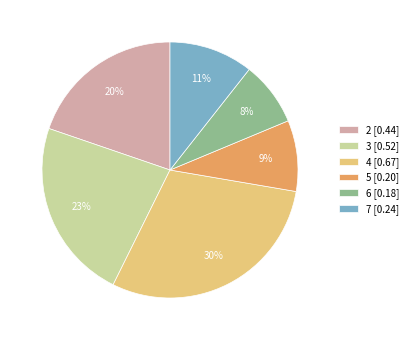

Between 2 and 3, which is larger?

3